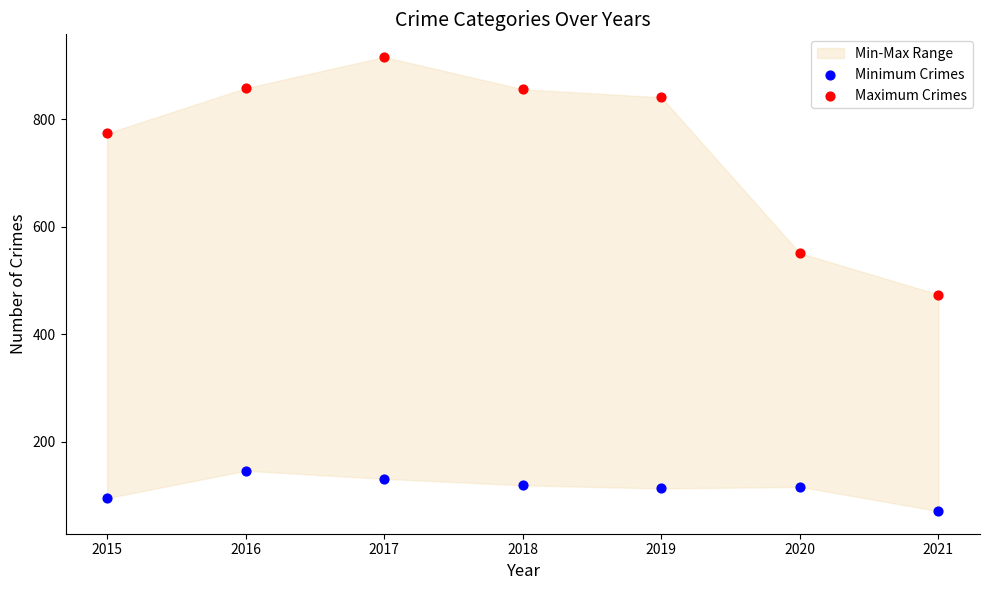

Which series has the largest Y range (max minus min)?

Maximum Crimes